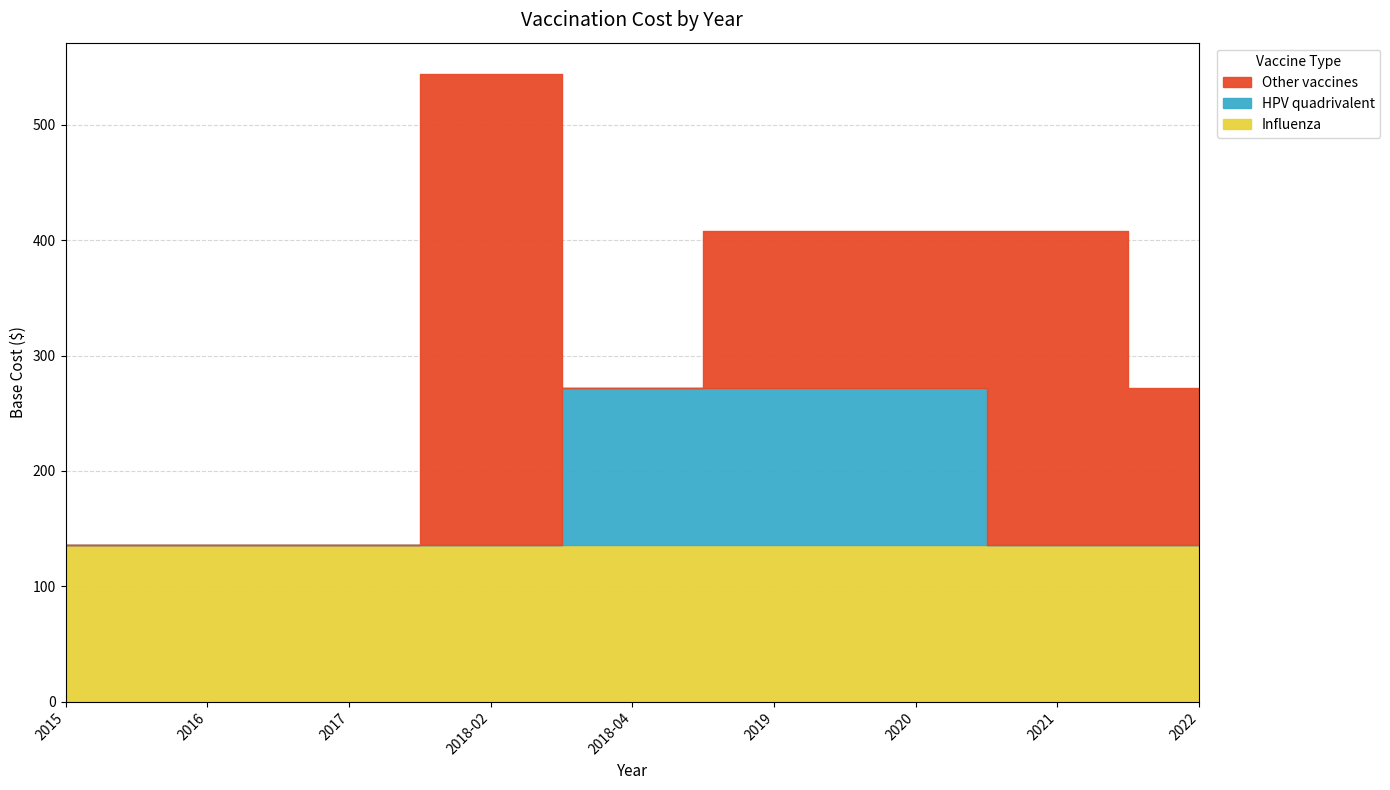

What position from the right is 2015?

9